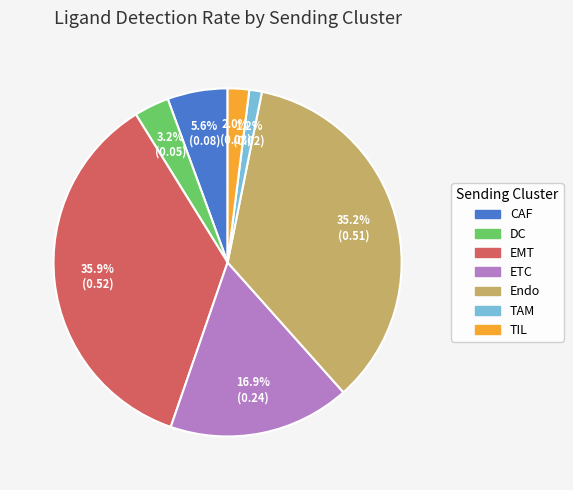

What is the smallest slice in the pie chart?

TAM